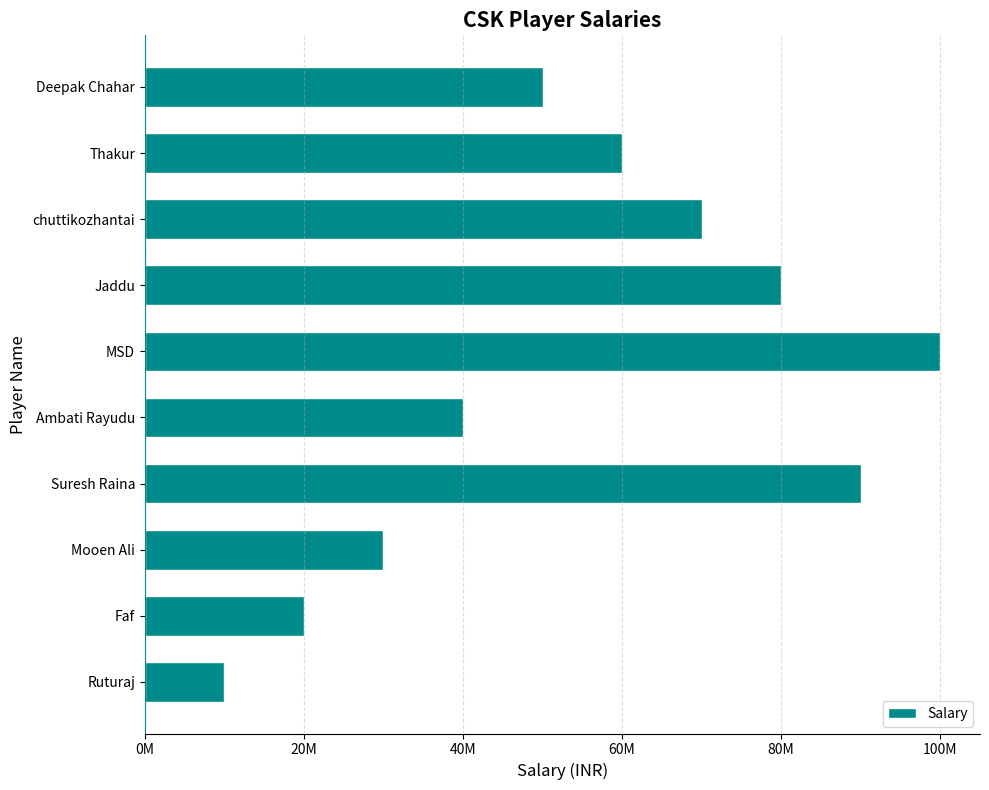

What is the minimum value shown in the chart?

10000000